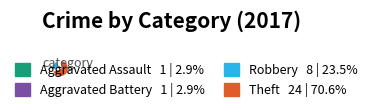

Between Theft and Aggravated Assault, which is larger?

Theft